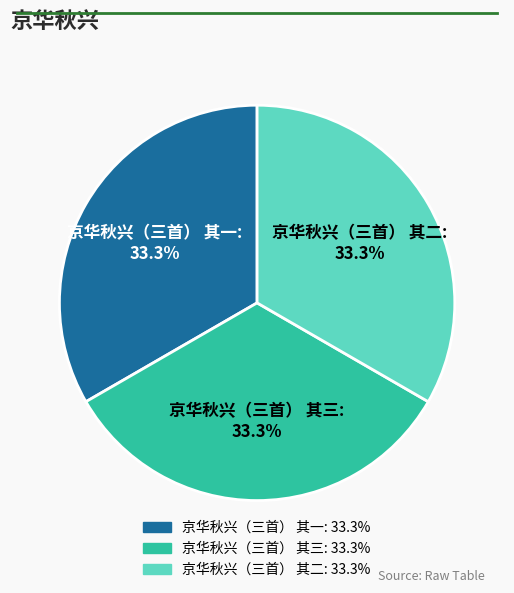

What percentage is NOT represented by 京华秋兴（三首） 其一?

66.7%